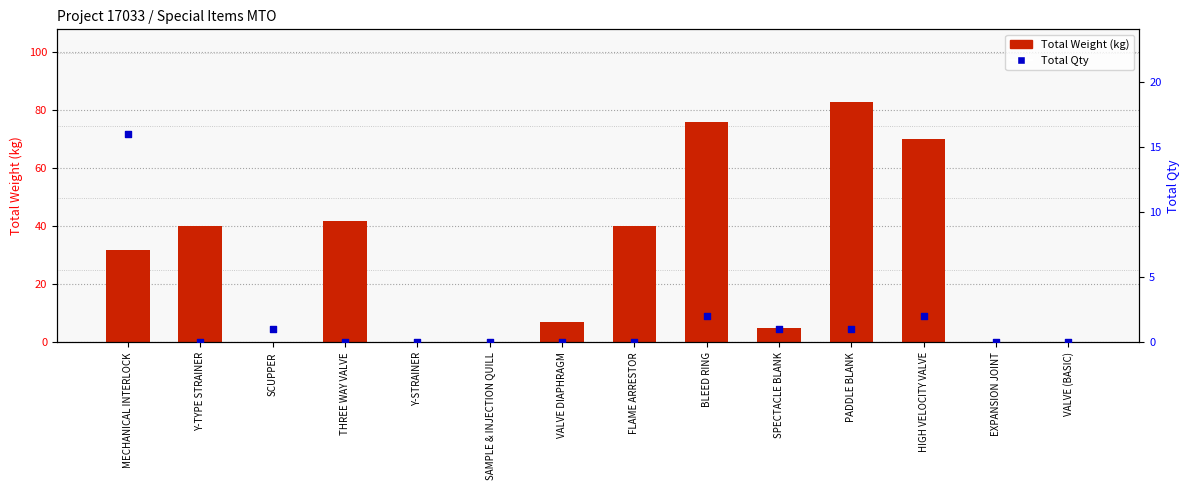

Is the value of Total Weight (kg) at Y-STRAINER greater than the value of Total Qty at SAMPLE & INJECTION QUILL?

No